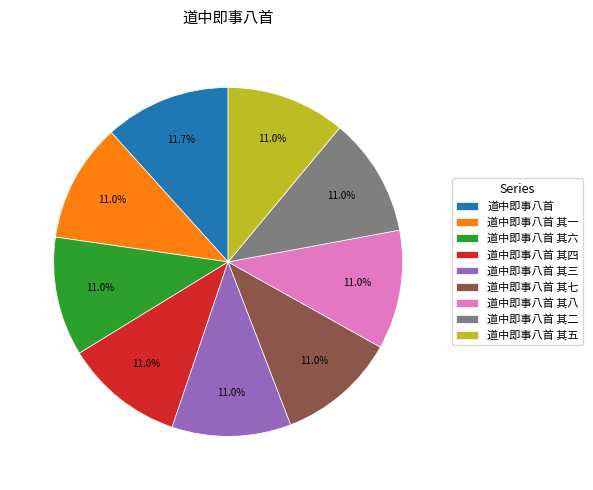

Do 道中即事八首 其五 and 道中即事八首 其八 together represent more than half of the pie?

No